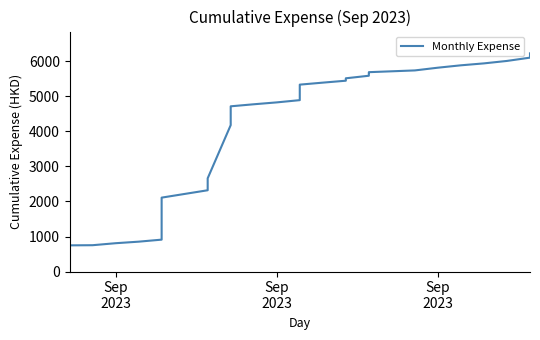

How many categories are shown in the chart?

32